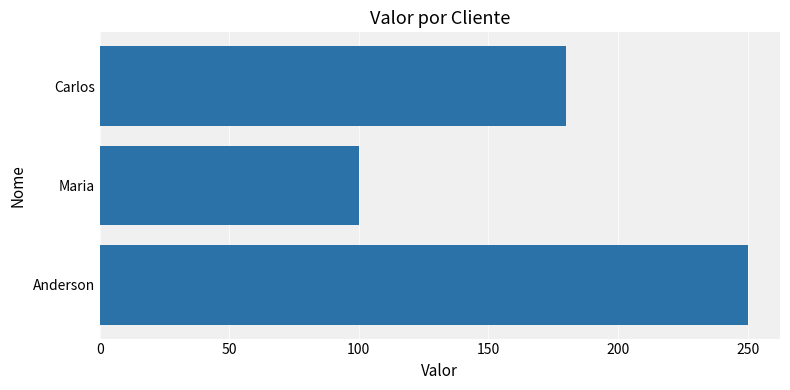

Reading bottom to top, what are all the values shown in this chart?

250	100	180